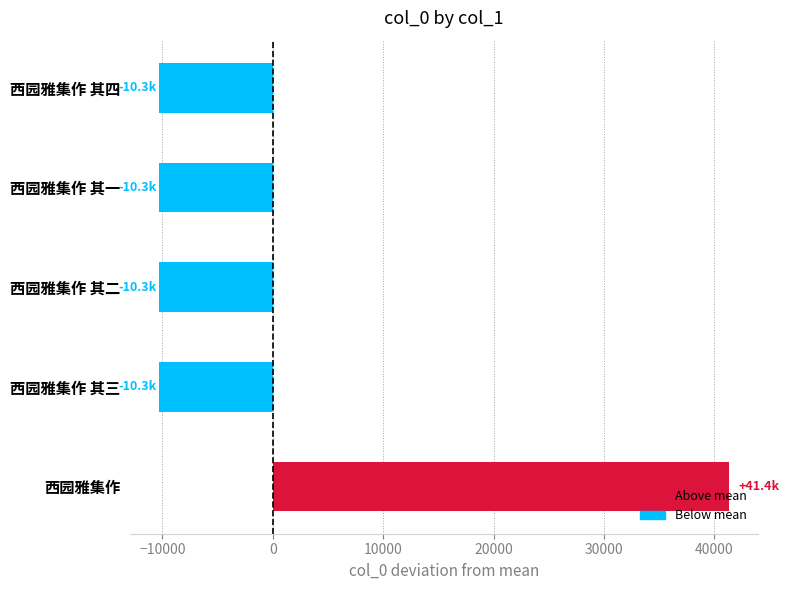

What is the maximum value shown in the chart?

41376.4